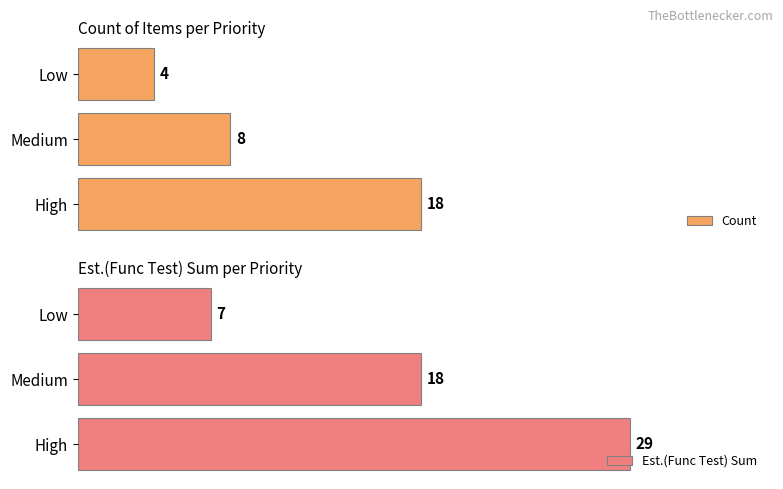

What is the greatest value displayed?

29